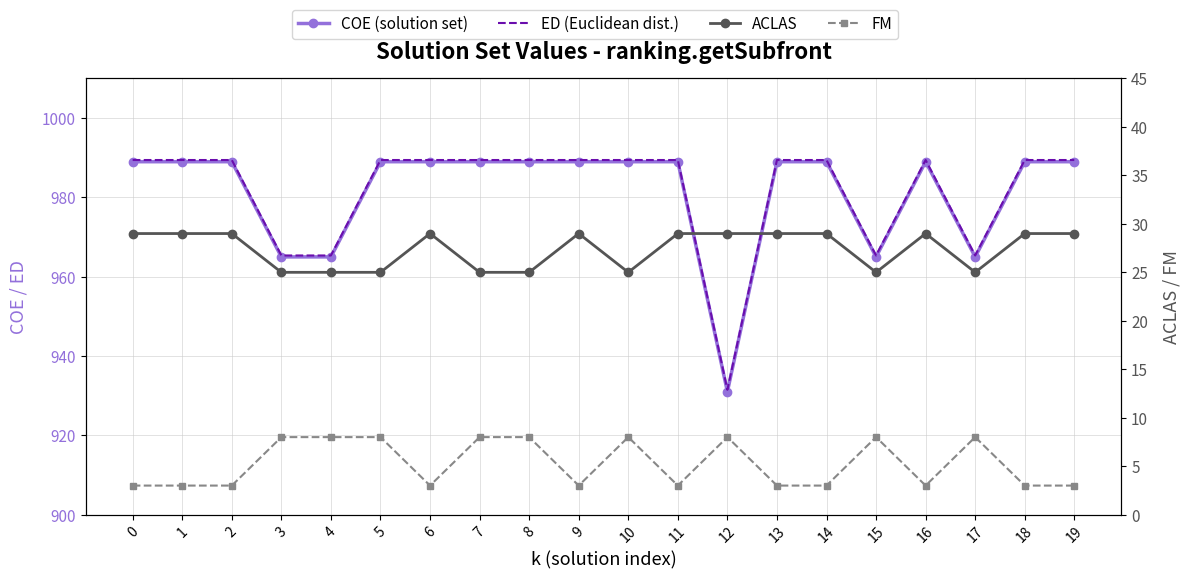

True or false: FM and ED (Euclidean dist.) intersect in this chart.

False